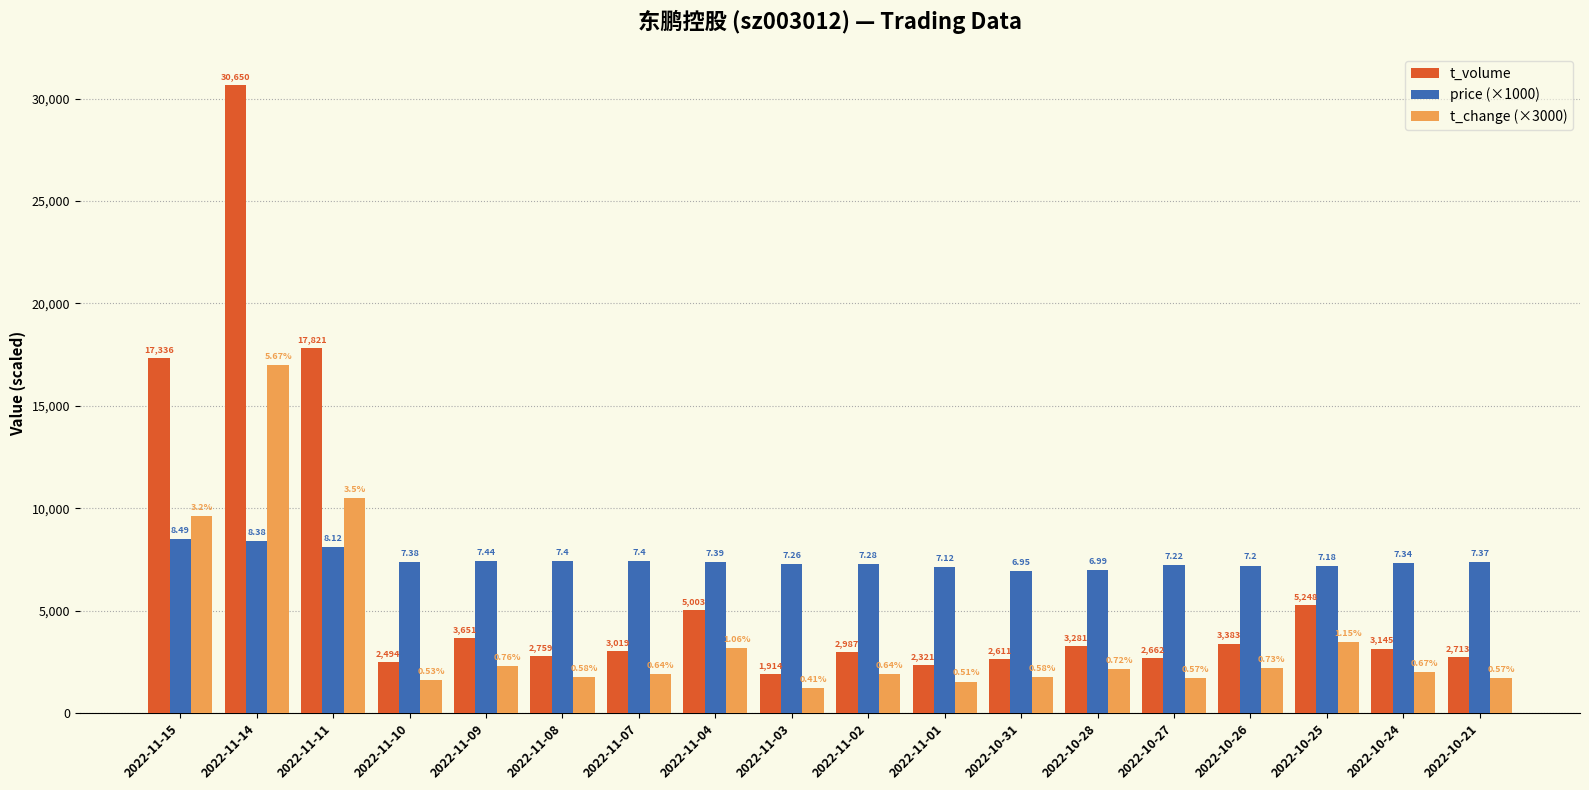

What is the greatest value displayed?

30650.0